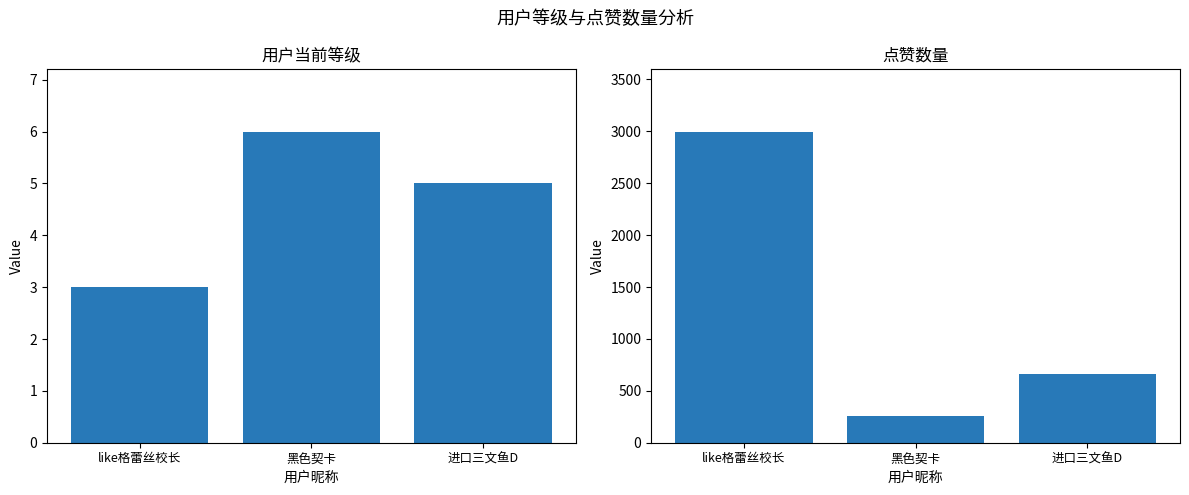

List the labels in order of 点赞数量 value, smallest first.

黑色契卡, 进口三文鱼D, like格蕾丝校长